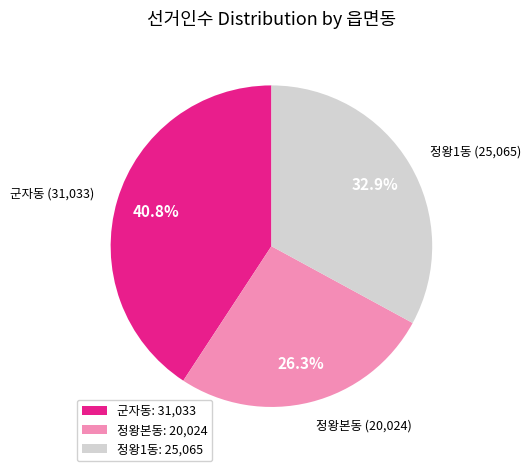

How many slices are in this pie chart?

3